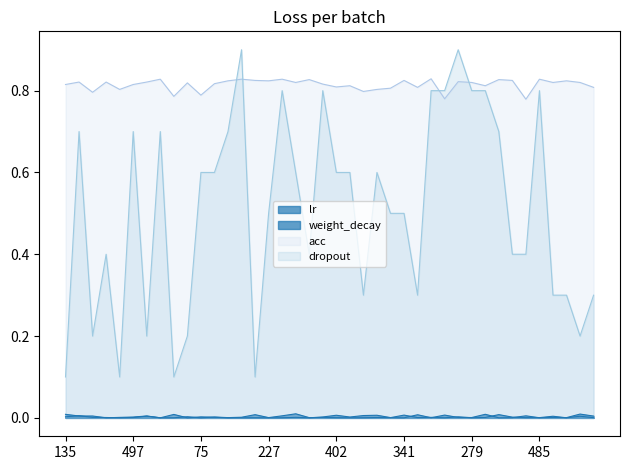

At which label is acc closest to 0?

79